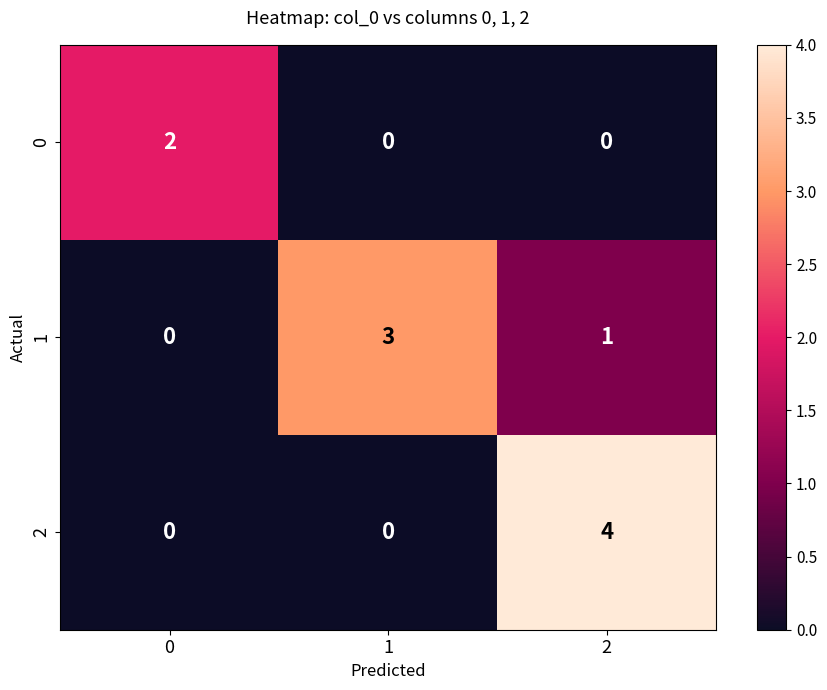

Reading left to right, what are all the values shown in this chart?

0: 2	0	0
1: 0	3	1
2: 0	0	4